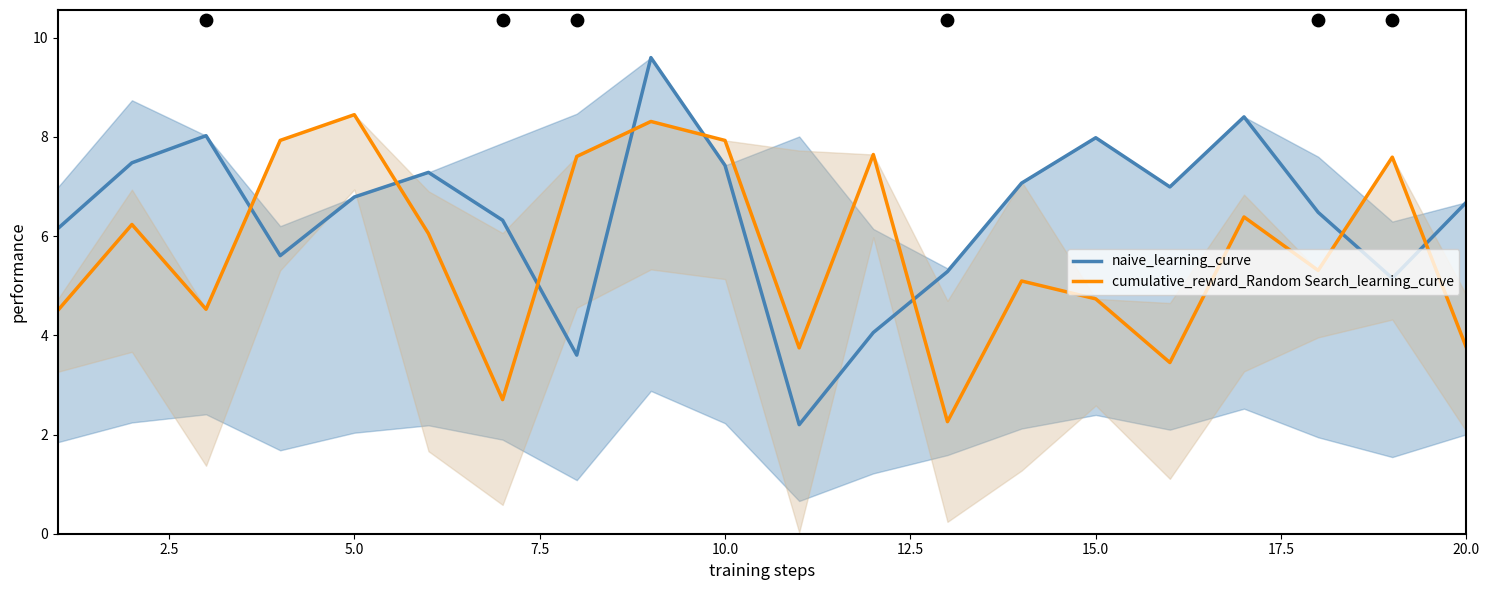

Which series reaches the minimum Y coordinate?

naive_learning_curve